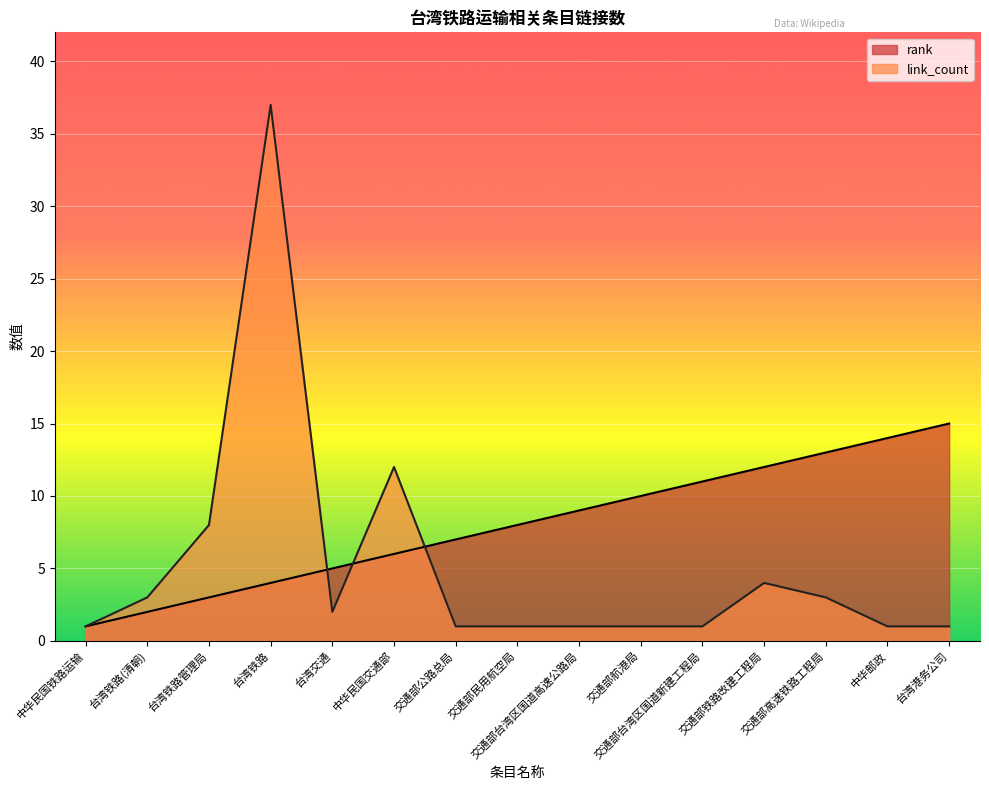

Between which two adjacent categories do rank and link_count first intersect?

台湾铁路 and 台湾交通